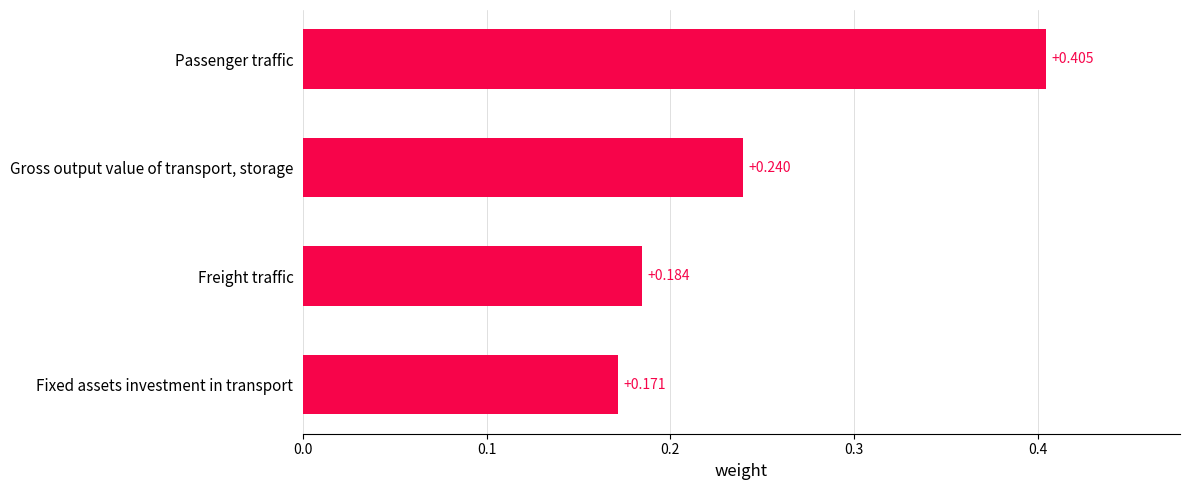

At which category does the chart reach its peak across all series?

Passenger traffic